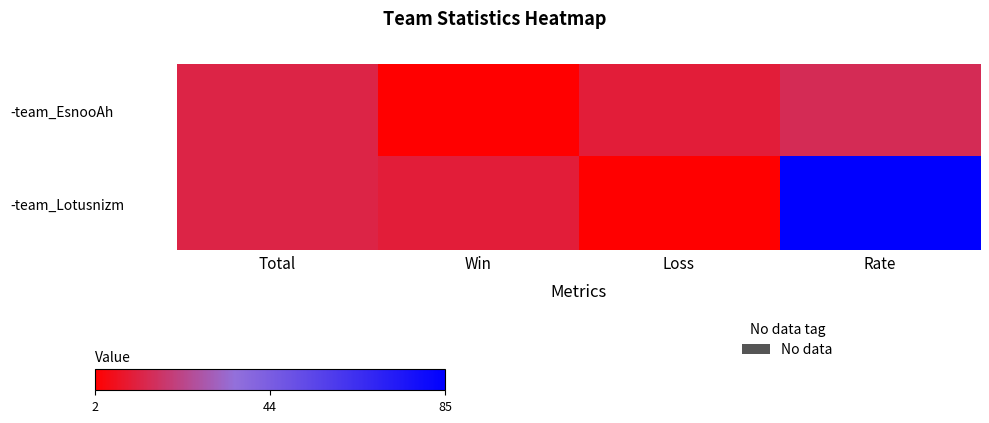

Rank the series by their average value, from lowest to highest.

-team_EsnooAh, -team_Lotusnizm